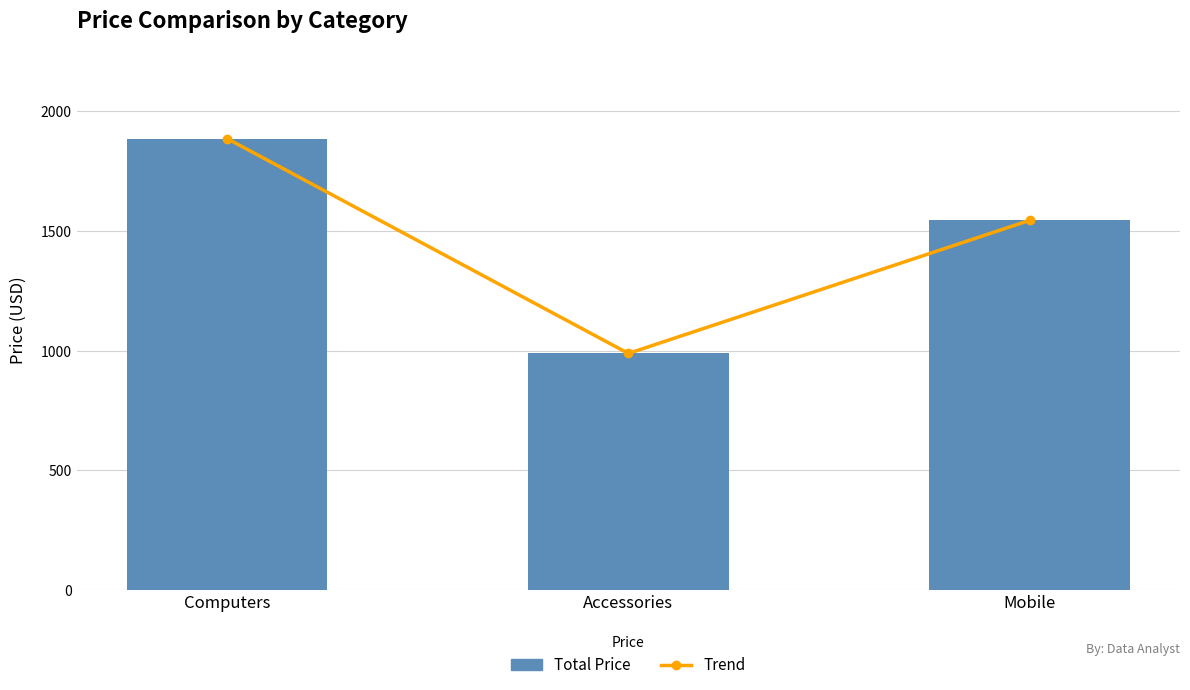

The value of Total Price at Computers is 917.7. True or false?

False